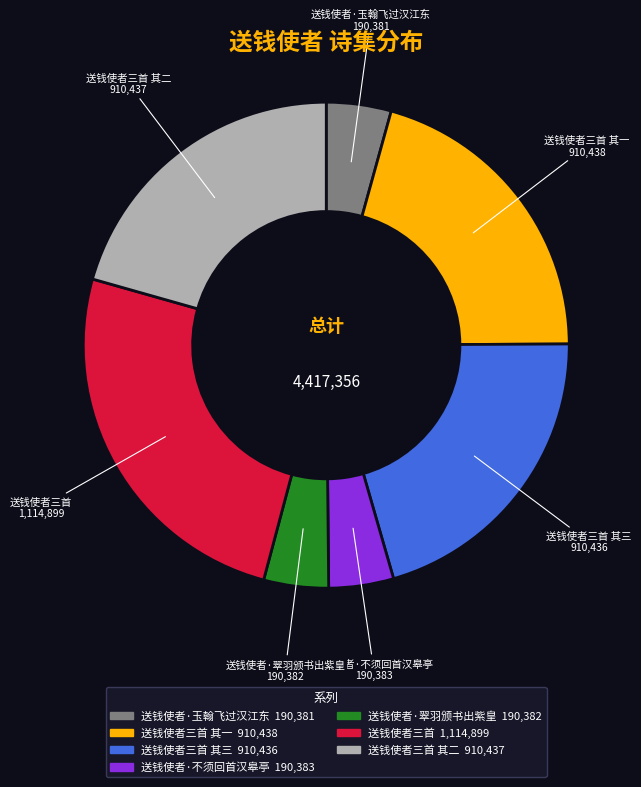

Is there any slice that represents more than half of the pie?

No